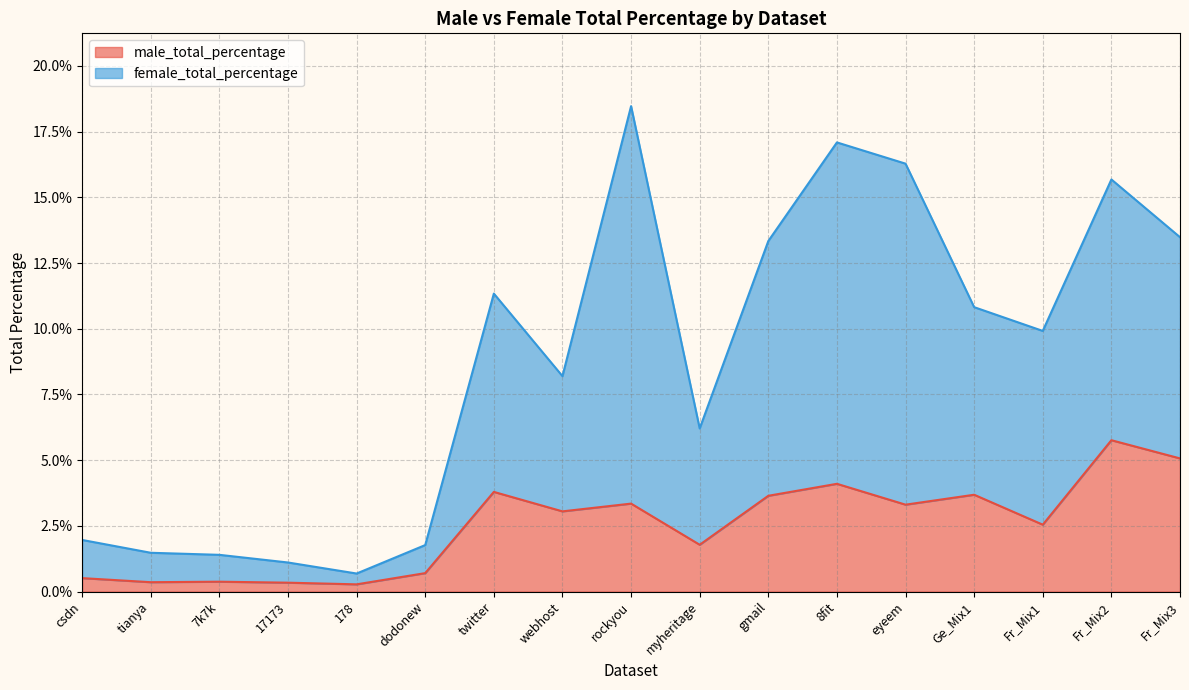

What is the value of the female_total_percentage point at the 17th from the left?

0.1